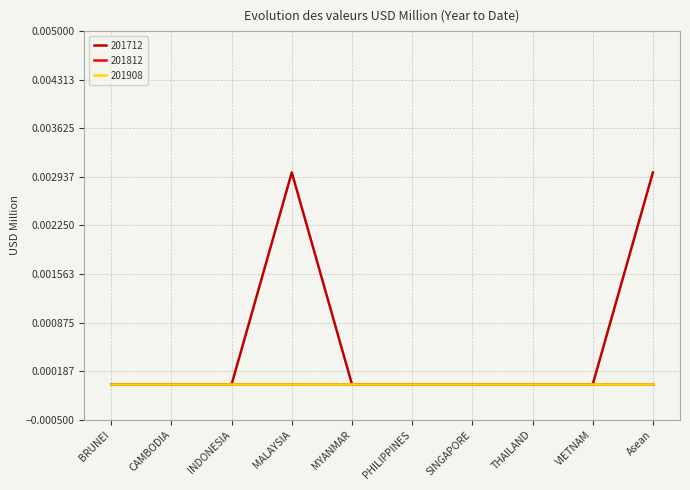

Rank the series at PHILIPPINES from lowest to highest value.

201712, 201812, 201908